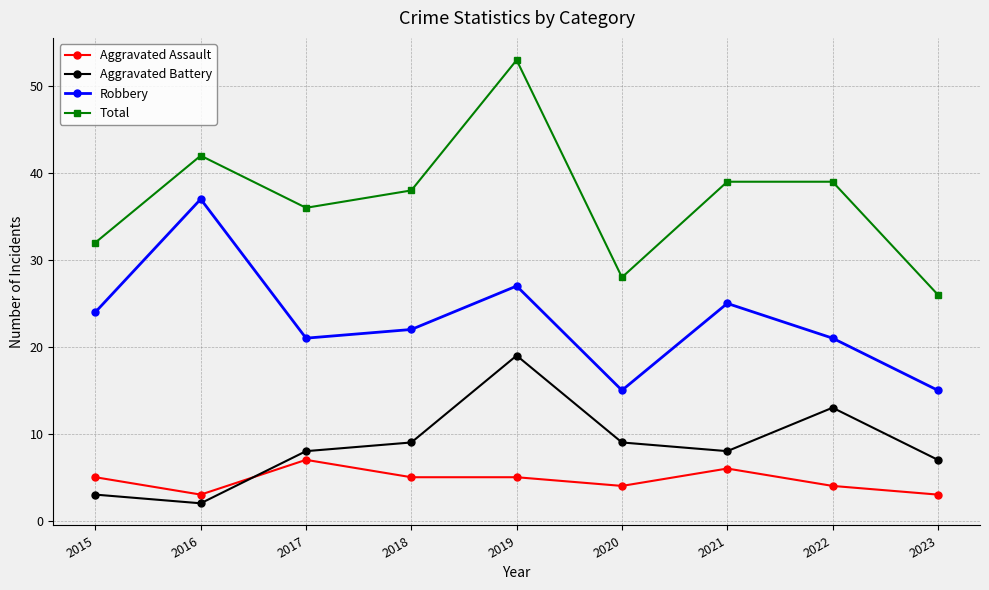

List the series in order of their peak value, highest first.

Total, Robbery, Aggravated Battery, Aggravated Assault